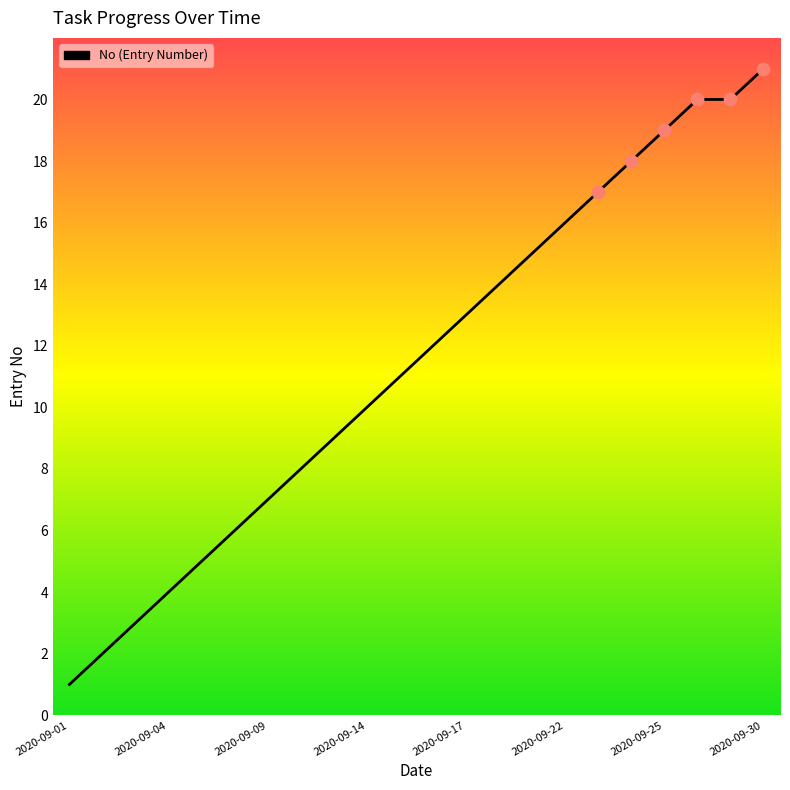

What is the difference between the maximum and minimum values?

20